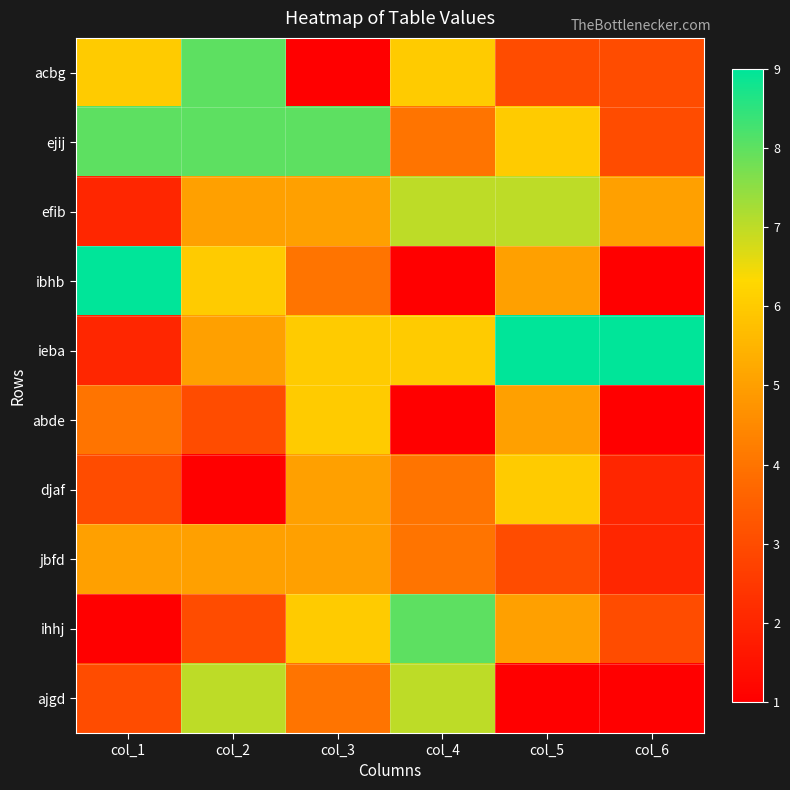

Reading left to right, list all the values displayed in this chart.

acbg: col_1=6	col_2=8	col_3=1	col_4=6	col_5=3	col_6=3
ejij: col_1=8	col_2=8	col_3=8	col_4=4	col_5=6	col_6=3
efib: col_1=2	col_2=5	col_3=5	col_4=7	col_5=7	col_6=5
ibhb: col_1=9	col_2=6	col_3=4	col_4=1	col_5=5	col_6=1
ieba: col_1=2	col_2=5	col_3=6	col_4=6	col_5=9	col_6=9
abde: col_1=4	col_2=3	col_3=6	col_4=1	col_5=5	col_6=1
djaf: col_1=3	col_2=1	col_3=5	col_4=4	col_5=6	col_6=2
jbfd: col_1=5	col_2=5	col_3=5	col_4=4	col_5=3	col_6=2
ihhj: col_1=1	col_2=3	col_3=6	col_4=8	col_5=5	col_6=3
ajgd: col_1=3	col_2=7	col_3=4	col_4=7	col_5=1	col_6=1